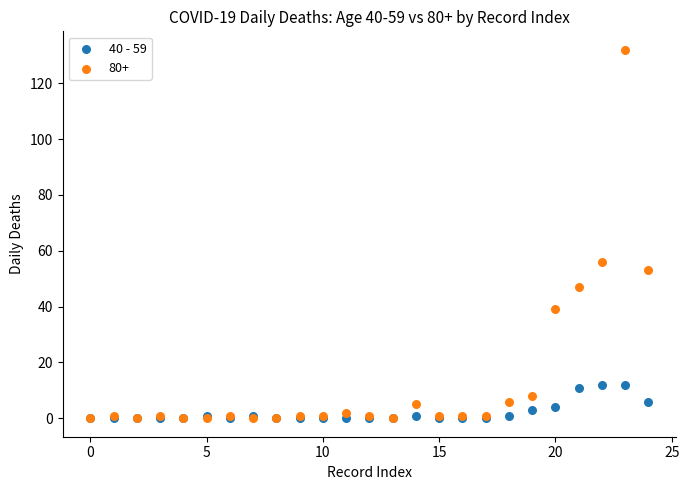

Across all series, what Y value is closest to 66?

56